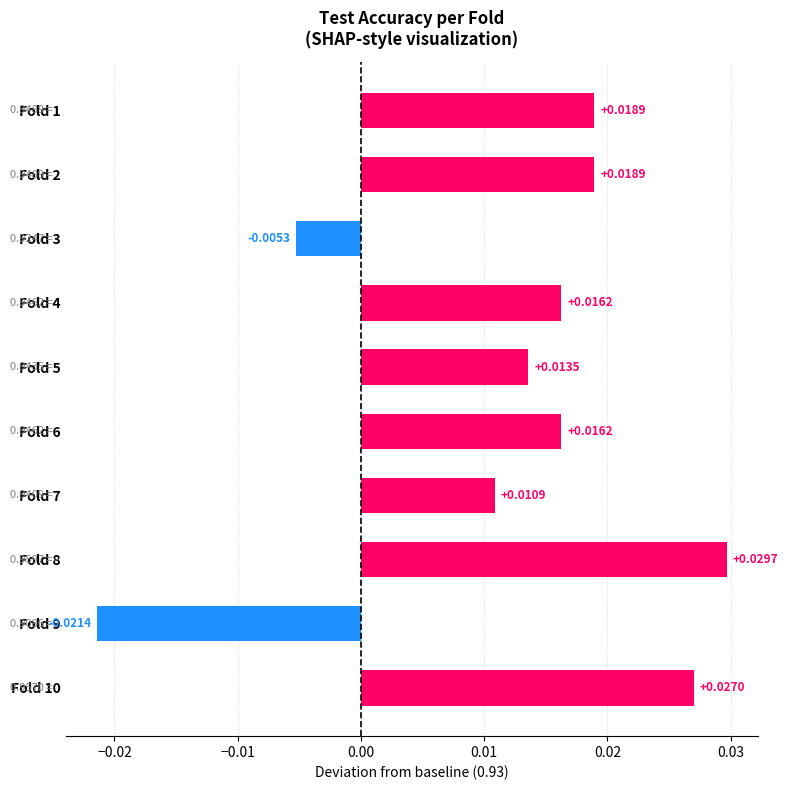

Between Fold 9 and Fold 6, which is larger?

Fold 6